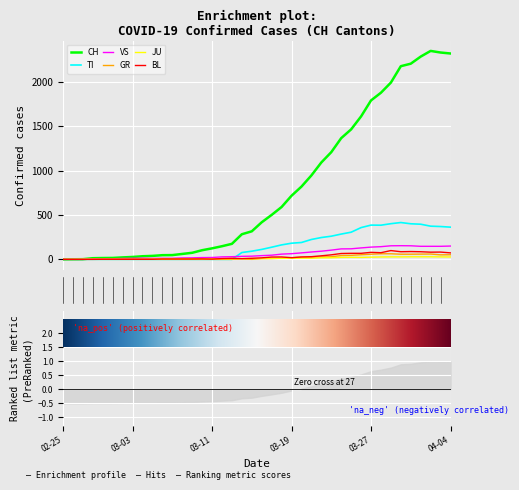

What is the maximum value for GR?

63